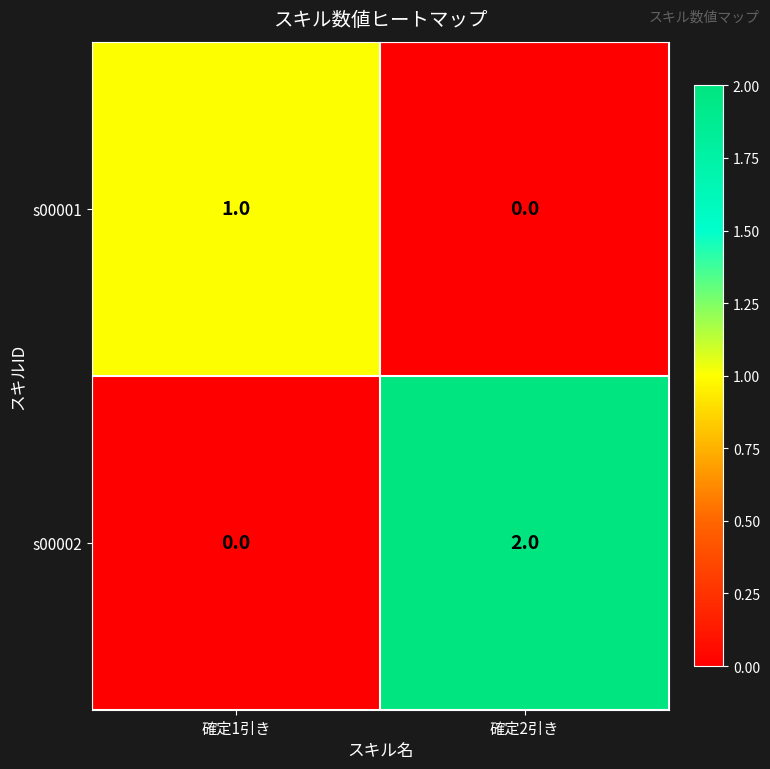

Which series has the largest total across all categories?

s00002